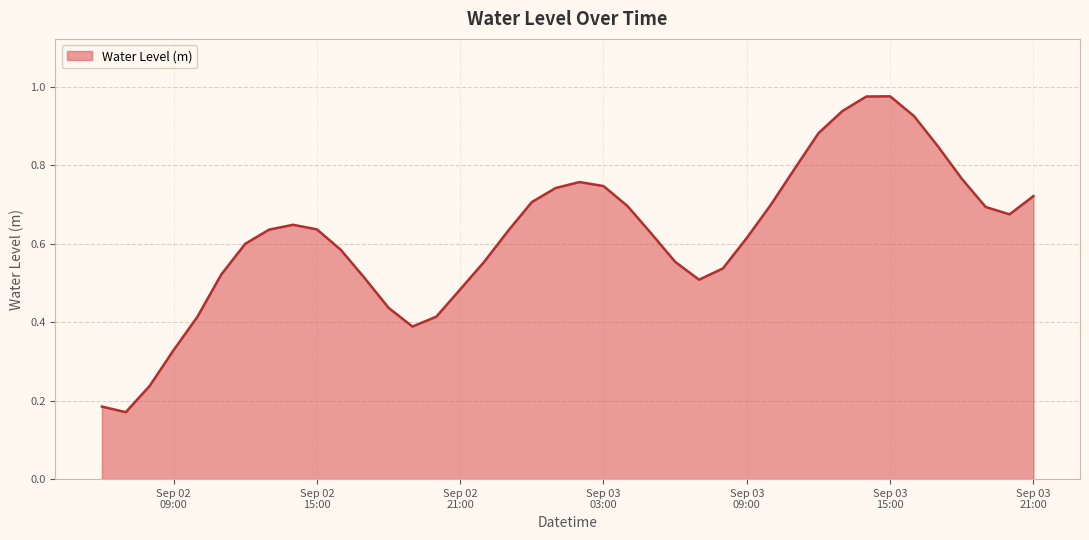

How many lines are shown in the chart?

1